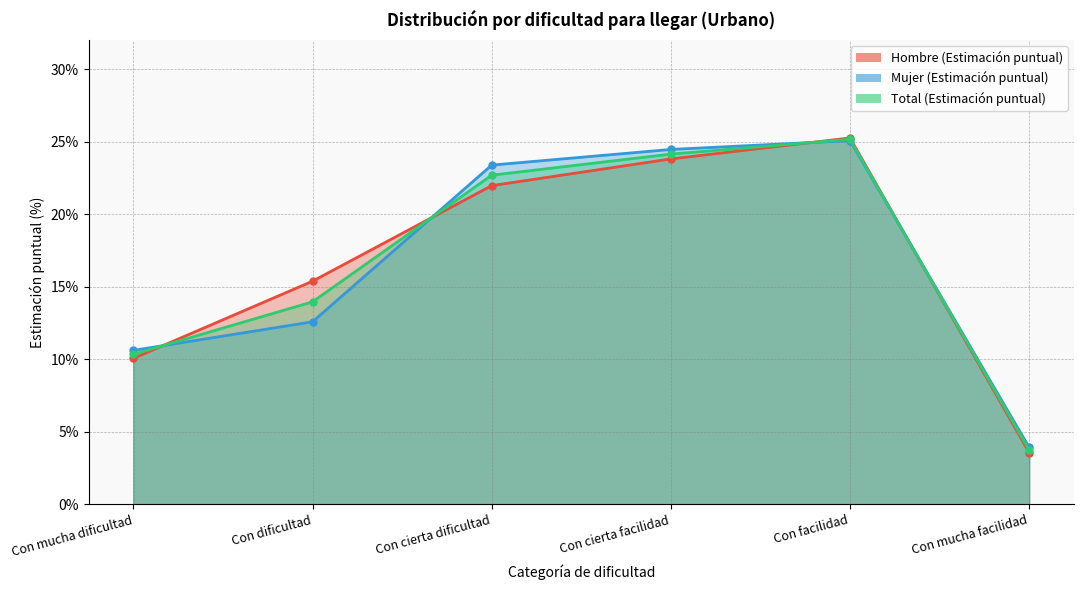

After their last crossing, which series has the higher values: Total (Estimación puntual) or Mujer (Estimación puntual)?

Mujer (Estimación puntual)